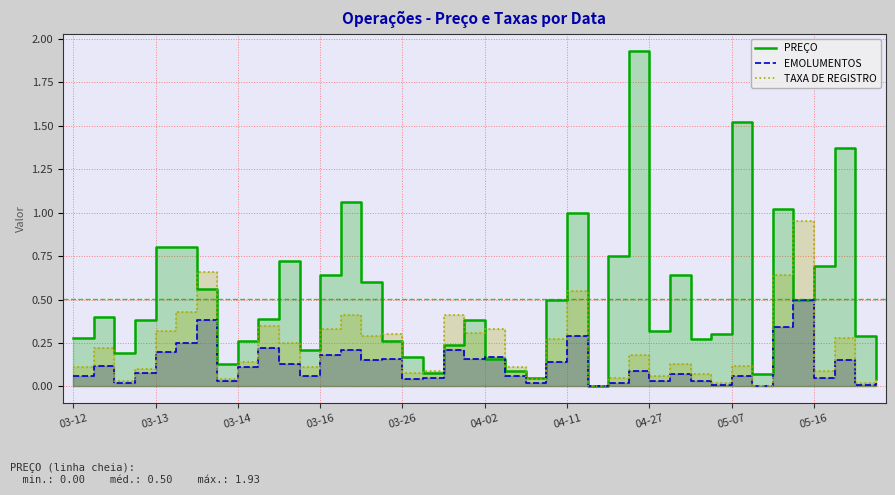

How many lines are shown in the chart?

3